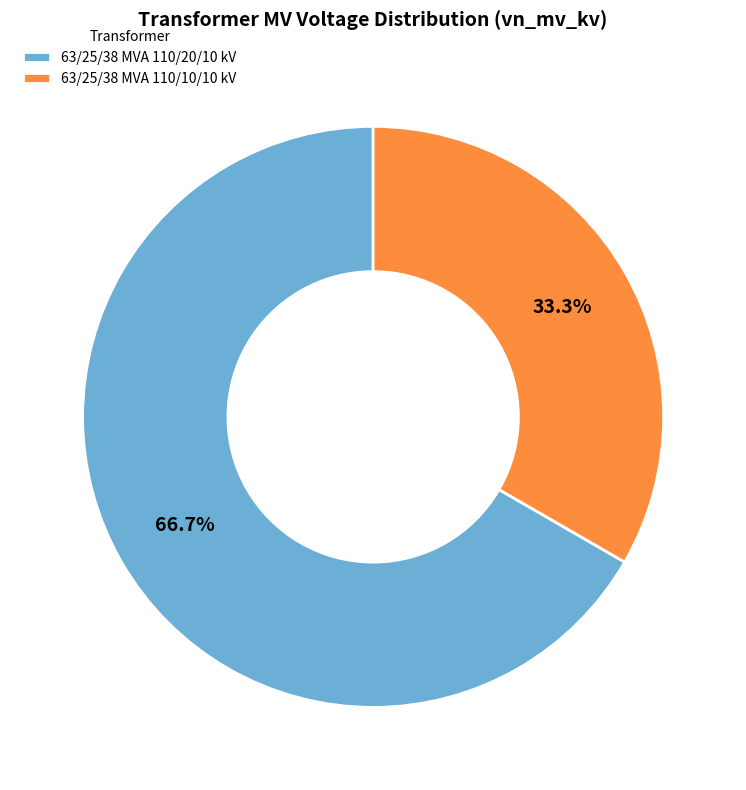

Which slice is the smallest?

63/25/38 MVA 110/10/10 kV